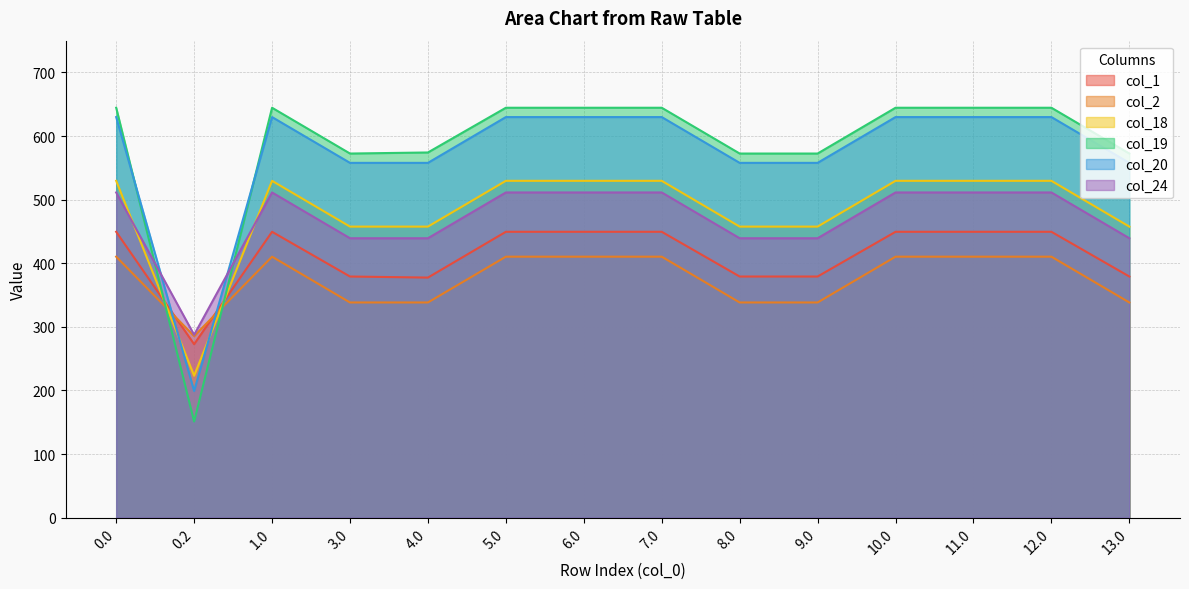

Does the chart display data point markers on the line(s)?

No